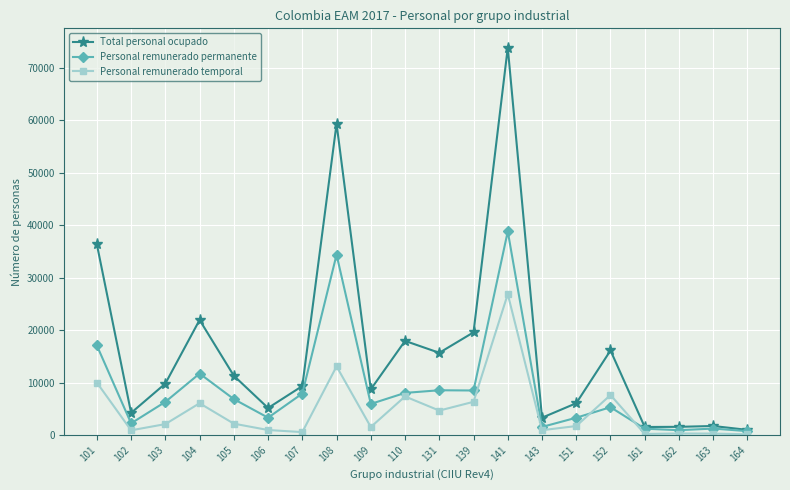

At how many categories does at least one series exceed 30928?

3